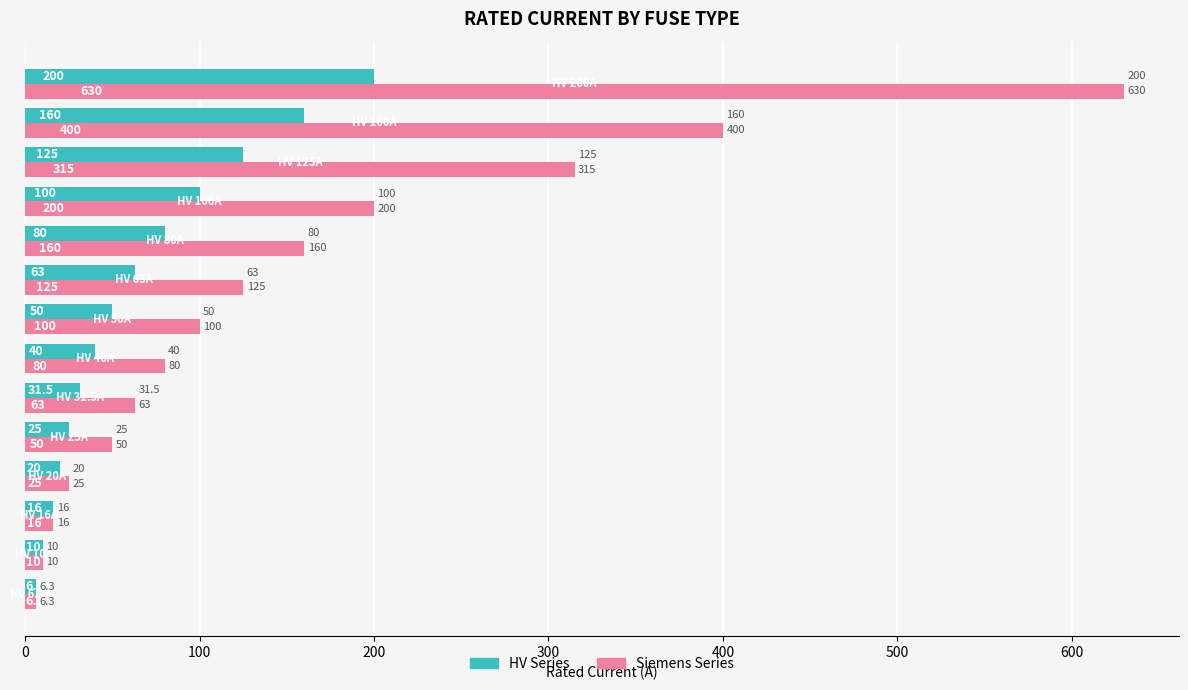

Which series has the widest spread of values?

Siemens Series